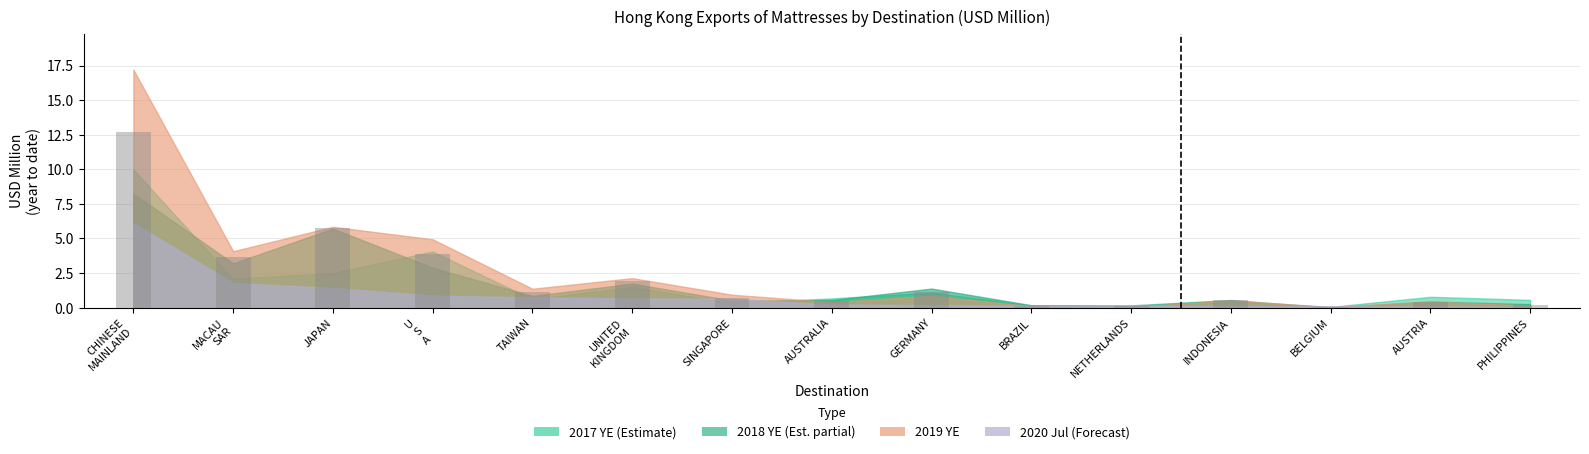

At which category does the chart reach its minimum across all series?

BELGIUM